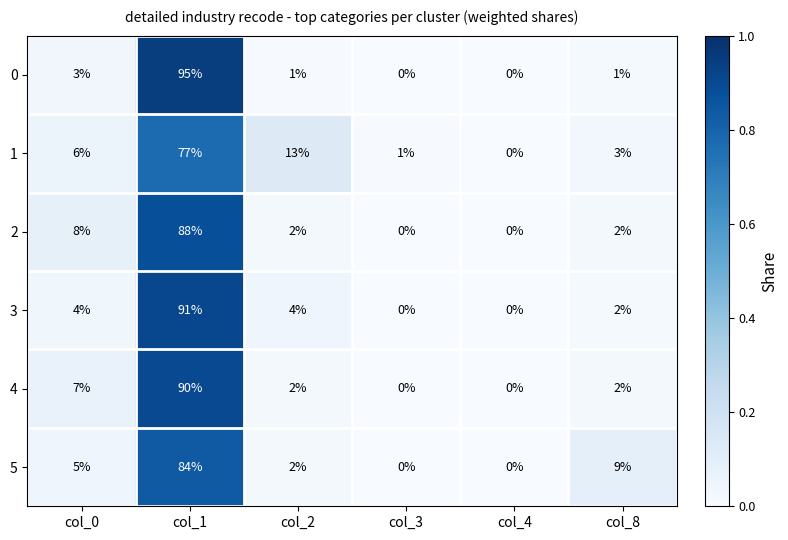

What is the spread (max minus min) of values at col_8?

8